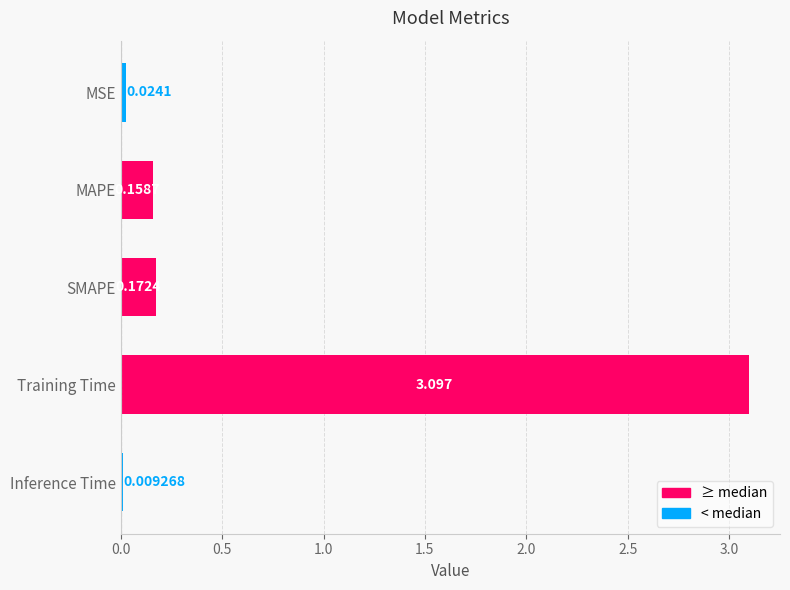

Are the bars horizontal?

Yes